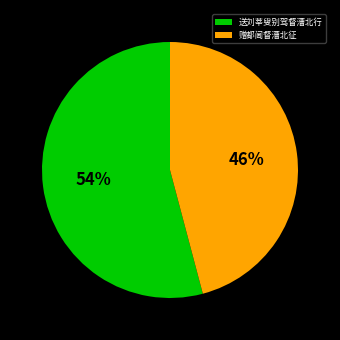

Is 送刘莘叟别驾督漕北行 the majority of the pie?

Yes